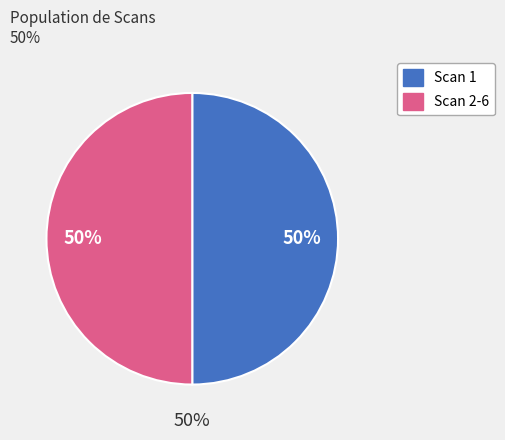

The Scan 2 slice represents 24% of the pie. True or false?

False